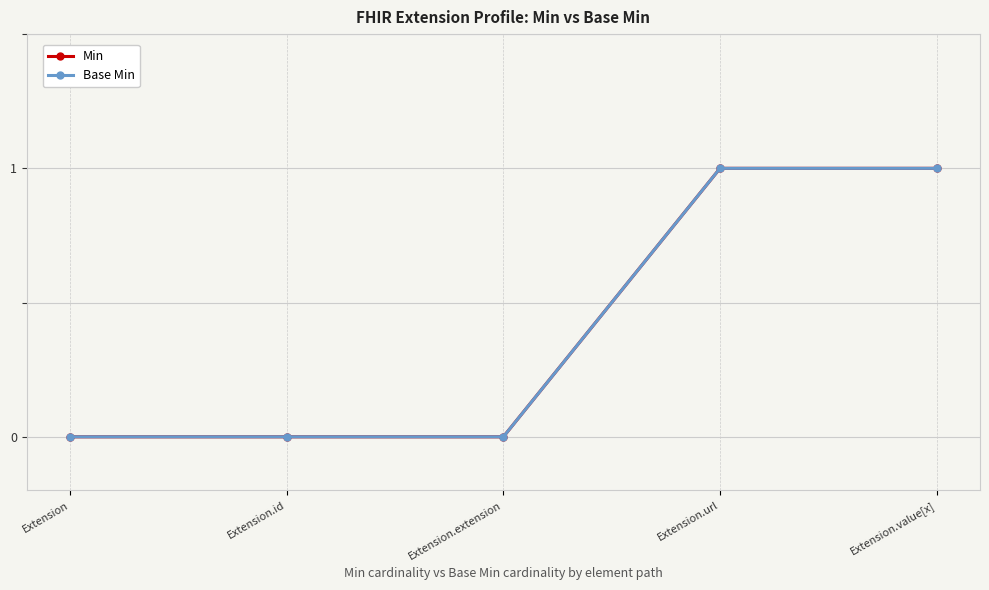

True or false: Base Min has more than 0 points higher than both neighbors.

False